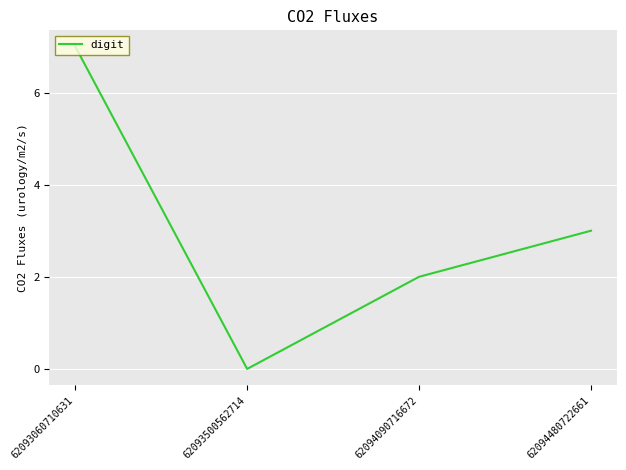

How many categories are shown in the chart?

4